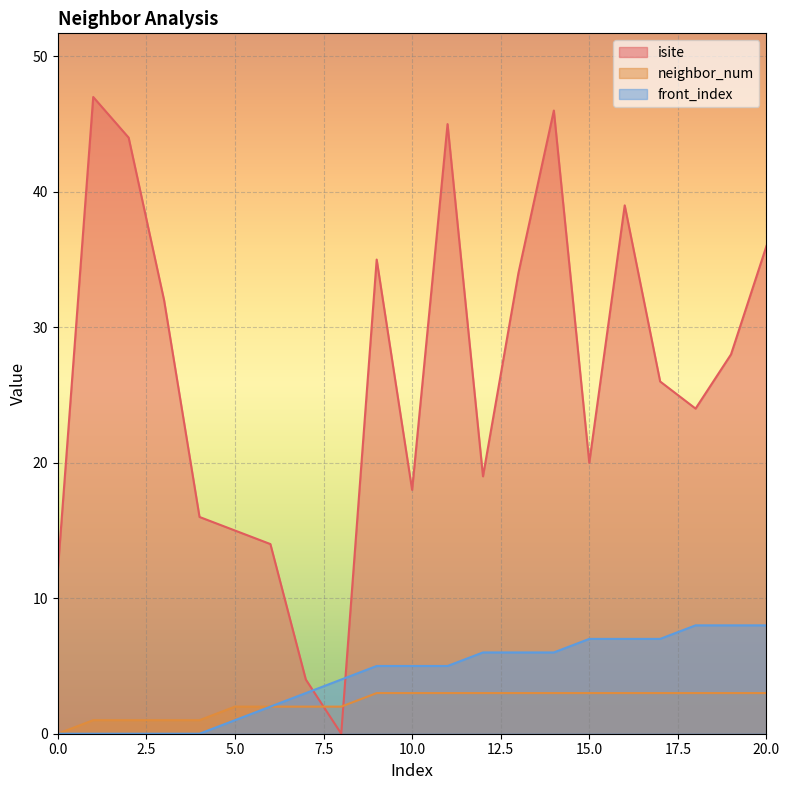

Reading left to right, list all the values displayed in this chart.

isite: 0=12	1=47	2=44	3=32	4=16	5=15	6=14	7=4	8=0	9=35	10=18	11=45	12=19	13=34	14=46	15=20	16=39	17=26	18=24	19=28	20=36
neighbor_num: 0=0	1=1	2=1	3=1	4=1	5=2	6=2	7=2	8=2	9=3	10=3	11=3	12=3	13=3	14=3	15=3	16=3	17=3	18=3	19=3	20=3
front_index: 0=0	1=0	2=0	3=0	4=0	5=1	6=2	7=3	8=4	9=5	10=5	11=5	12=6	13=6	14=6	15=7	16=7	17=7	18=8	19=8	20=8